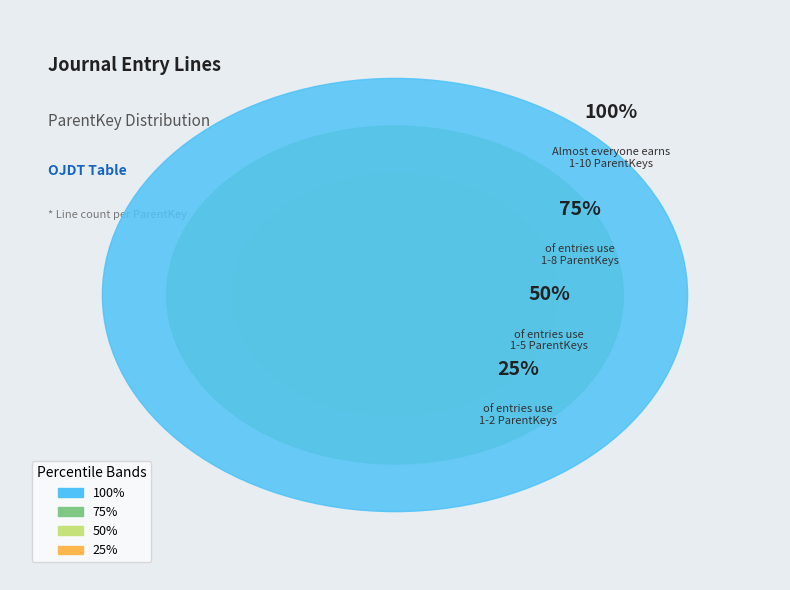

Do 4 and 8 together represent more than half of the pie?

No